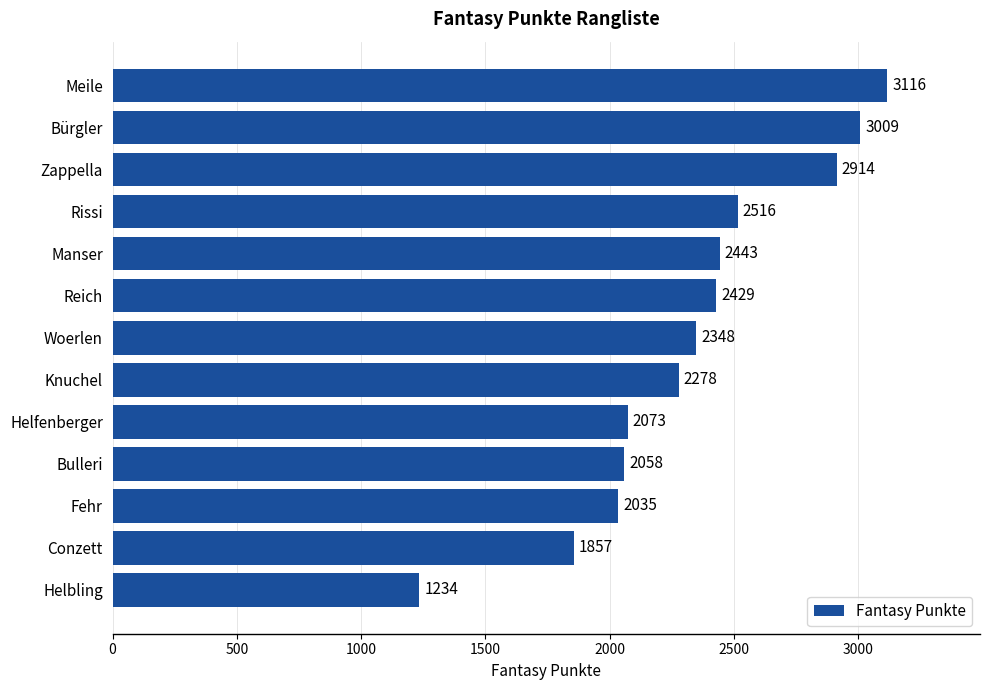

The chart shows a value of 3392 at Manser. True or false?

False